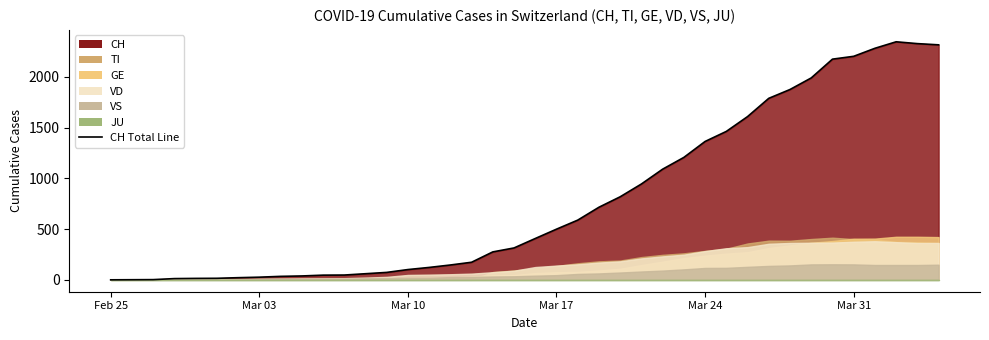

How many interior local peaks does the VS series have?

2